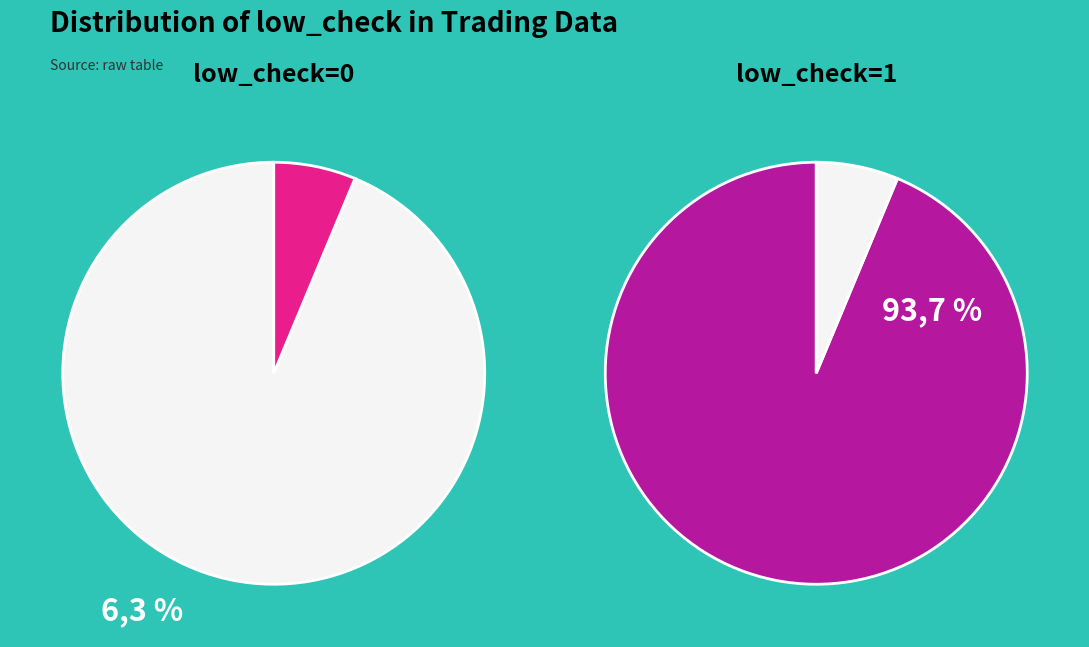

What portion of the pie excludes low_check=1?

93.7%